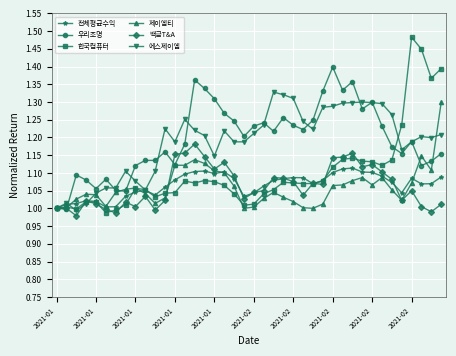

What is the sum of all 에스제이엠 values?

47.5